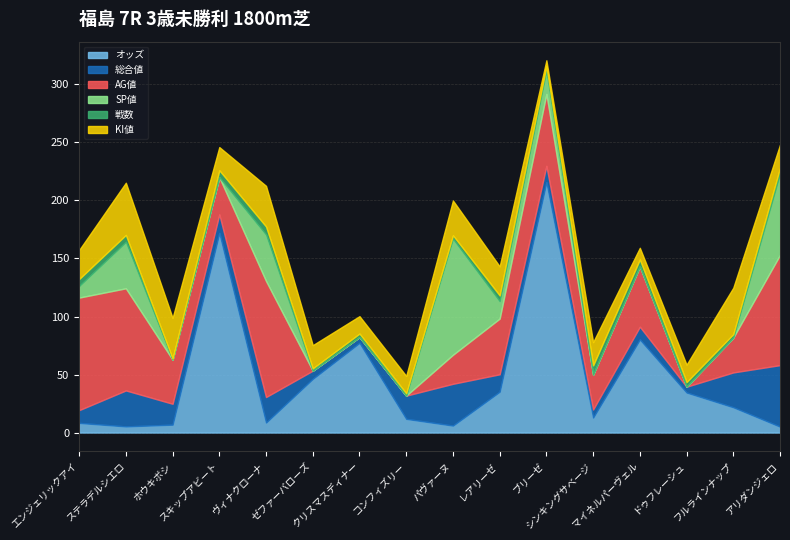

True or false: AG値 has a value of 40.1 at シンキングサベージ.

False